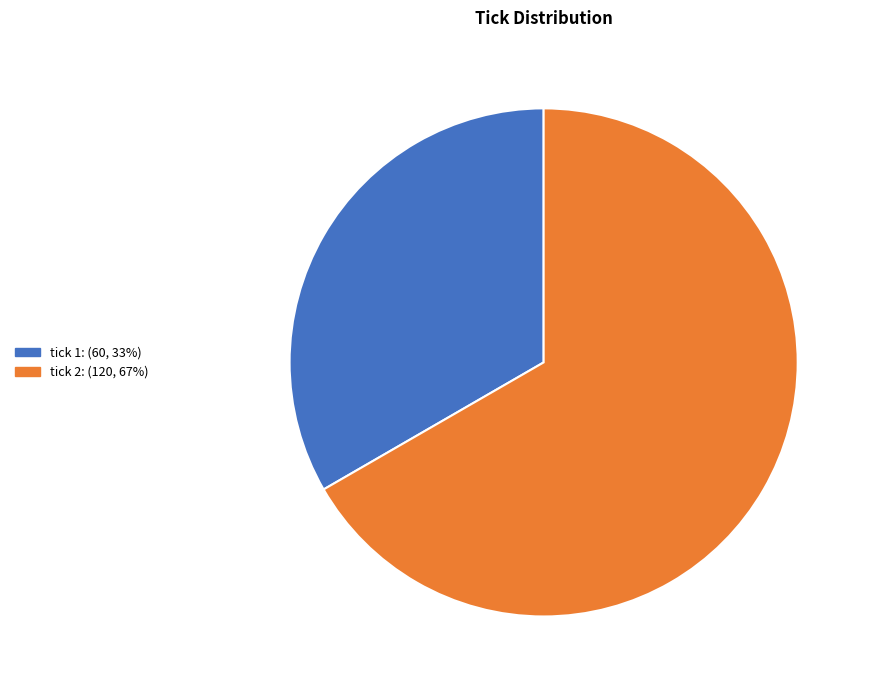

The tick 1: (60, 33%) slice represents 21% of the pie. True or false?

False